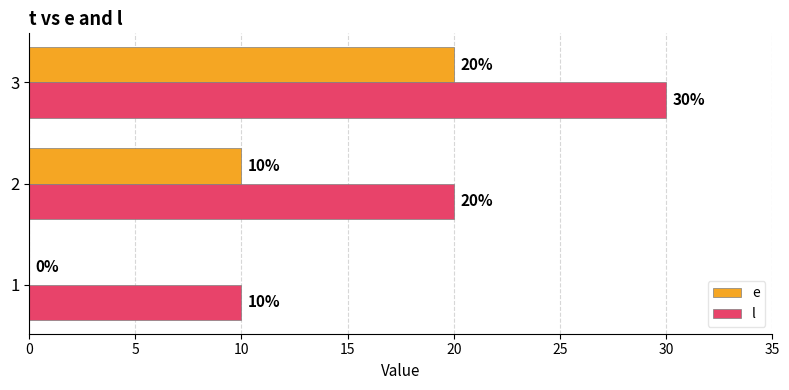

What is the approximate value of l at 2, to the nearest 10?

20